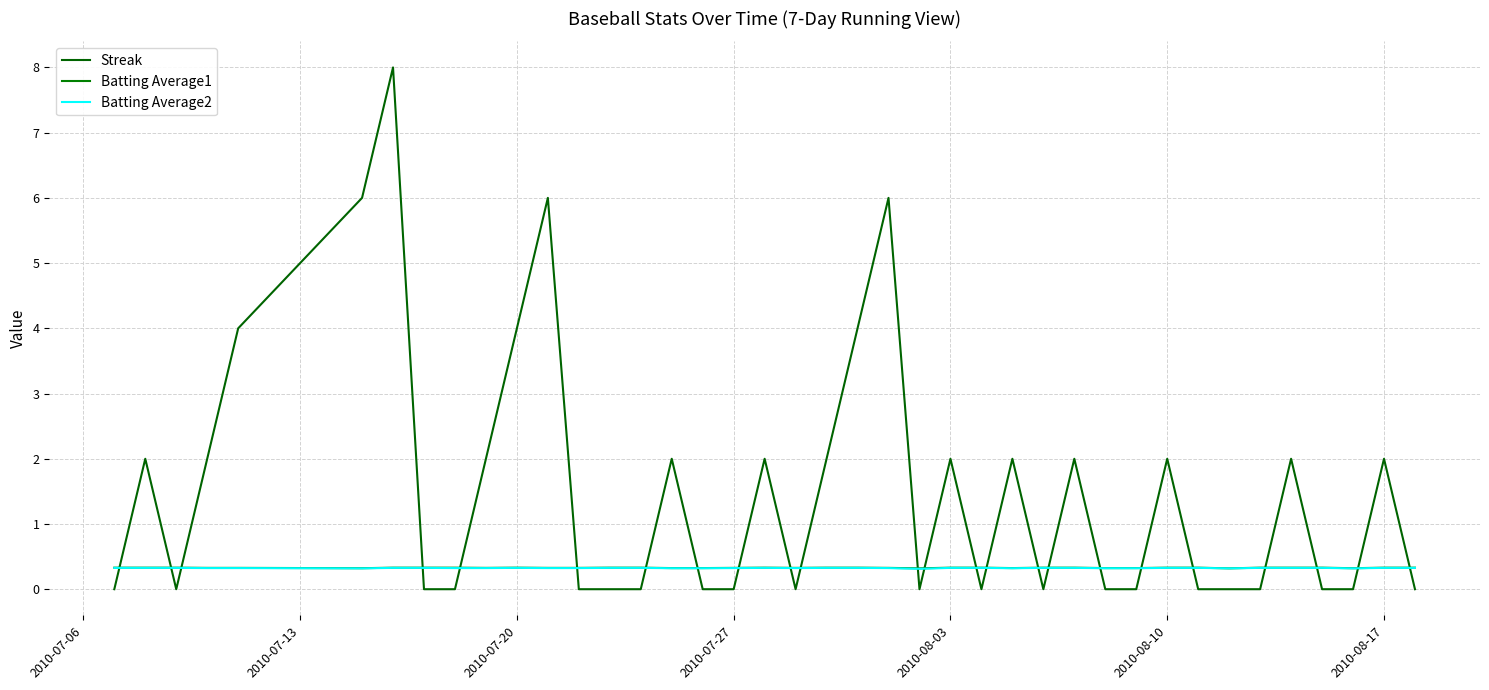

What is the average value of the Batting Average2 series?

0.3